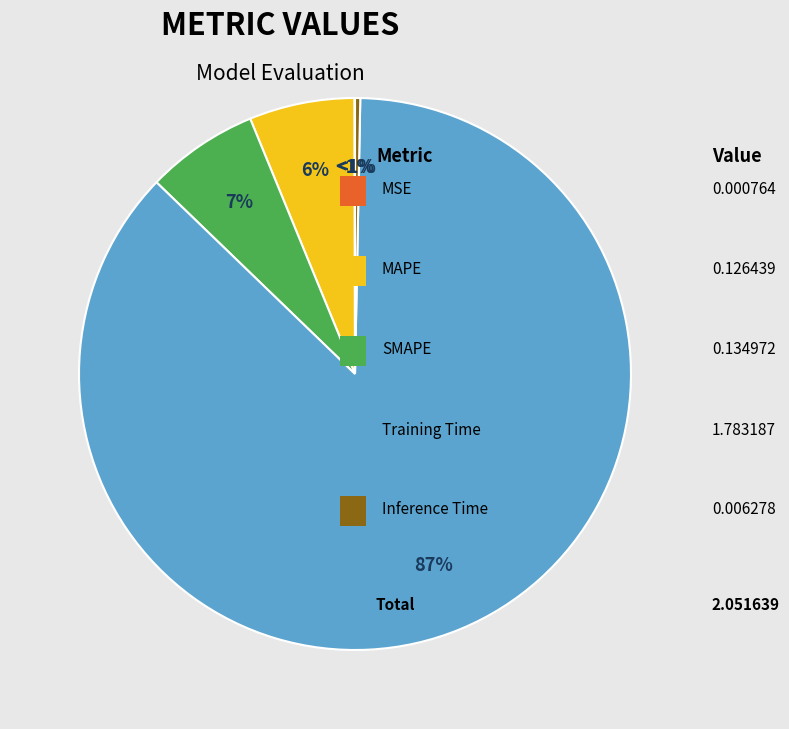

Which slice represents more than half of the pie?

Training Time